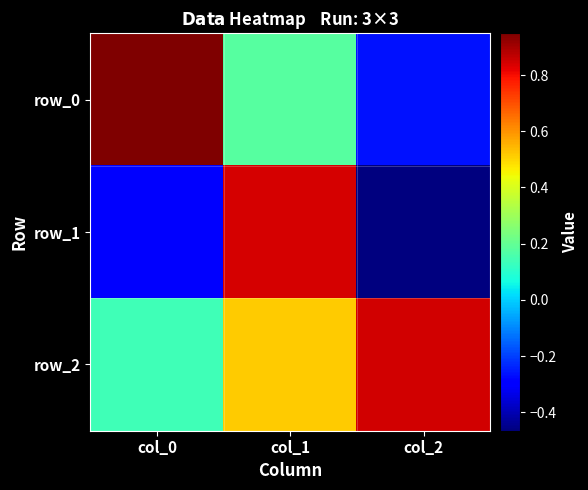

How many data points in row_0 are above 0?

2